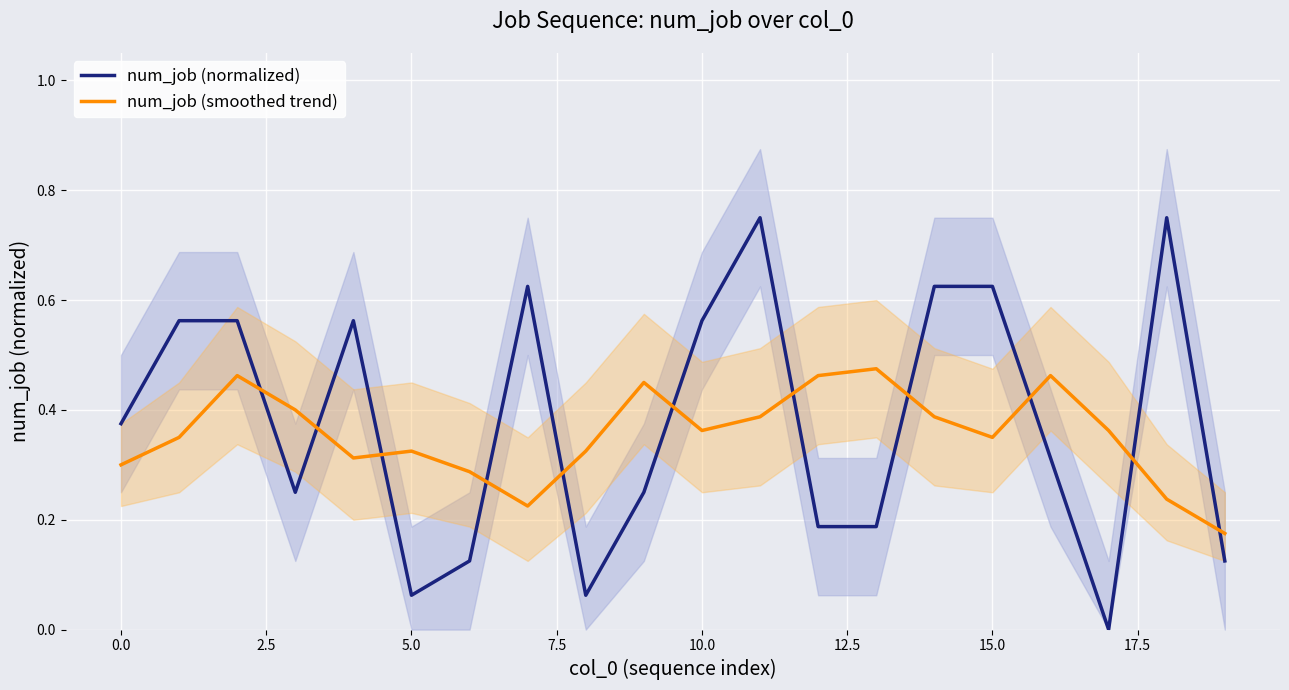

Is this an area chart (filled region under the line)?

No